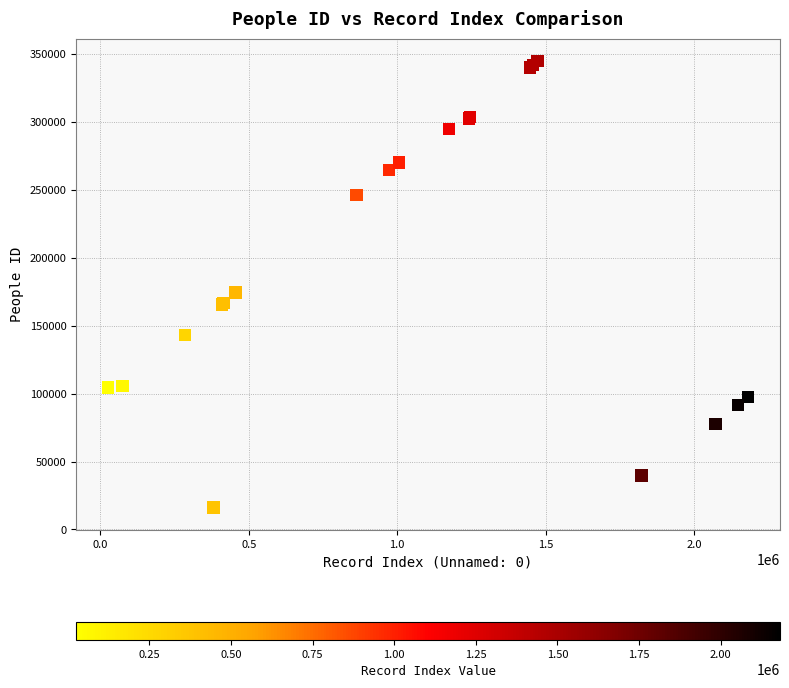

What Y value in the scatter plot is closest to 180484?

174539